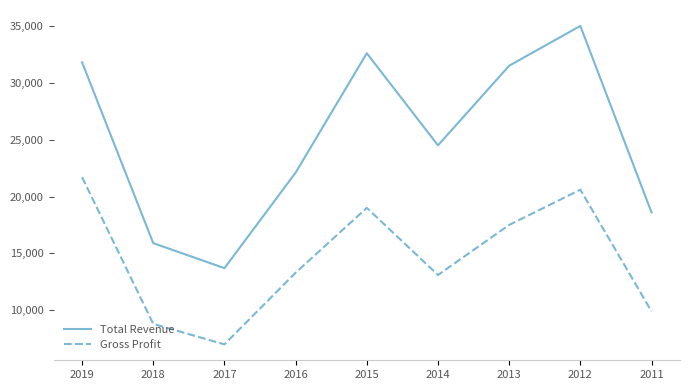

At how many categories does at least one series exceed 11883?

9